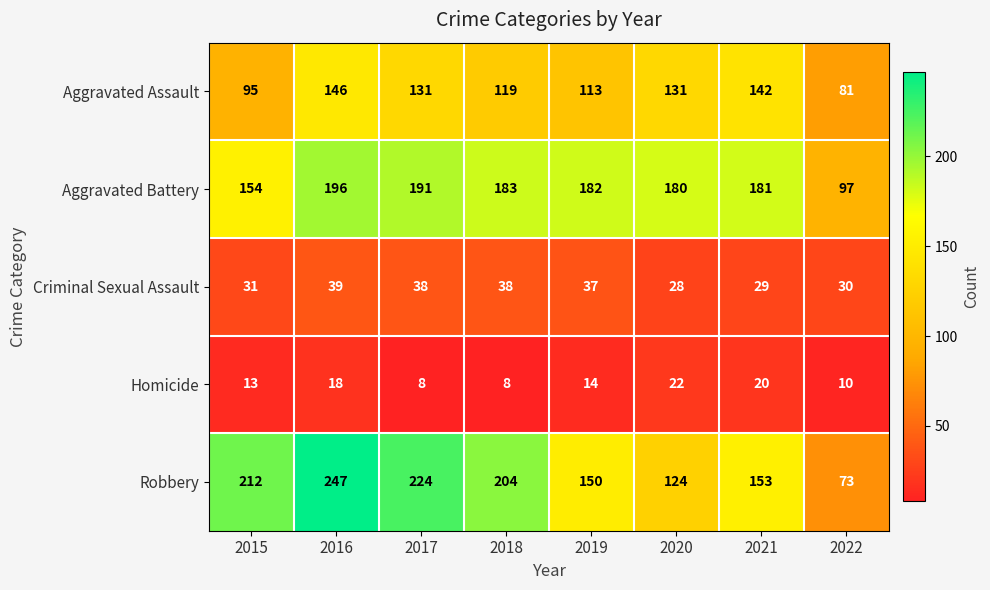

Rank the series by their maximum value, from highest to lowest.

Robbery, Aggravated Battery, Aggravated Assault, Criminal Sexual Assault, Homicide